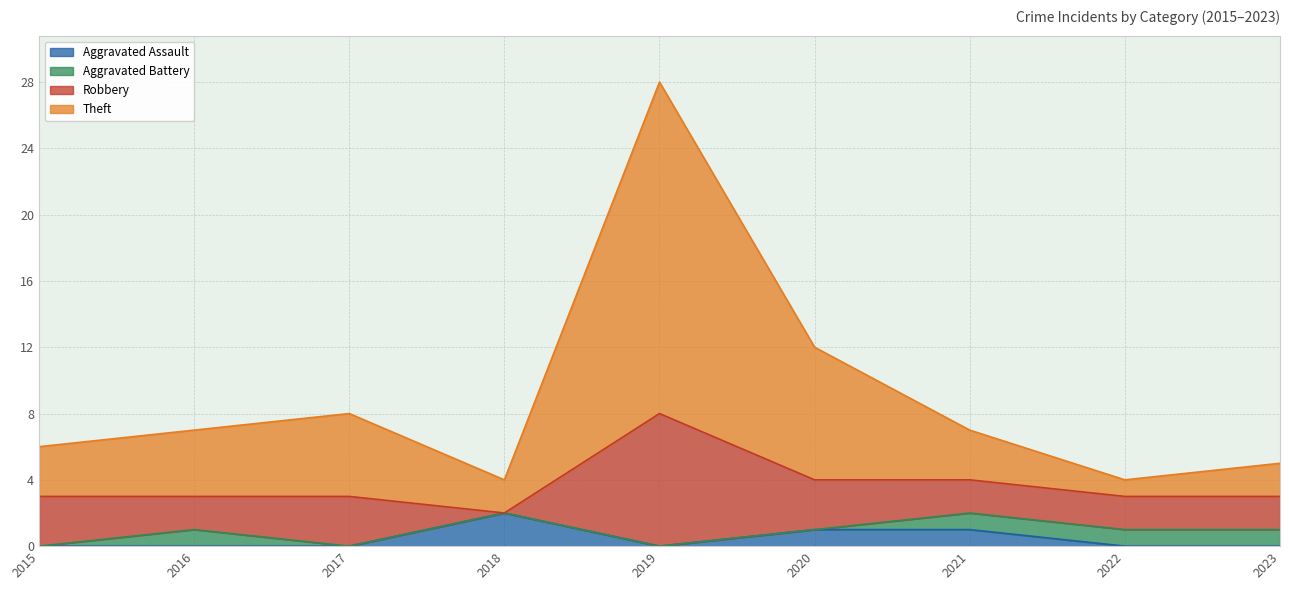

At which label does Aggravated Assault reach its peak?

2018